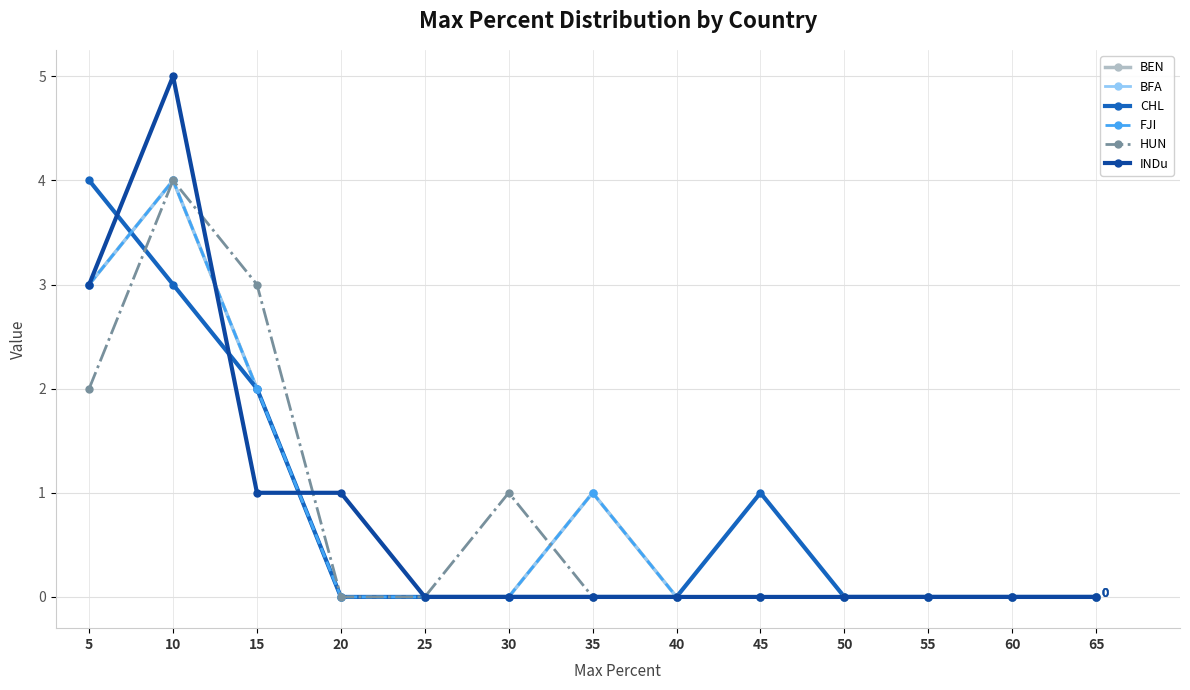

Does the chart have visible grid lines?

Yes